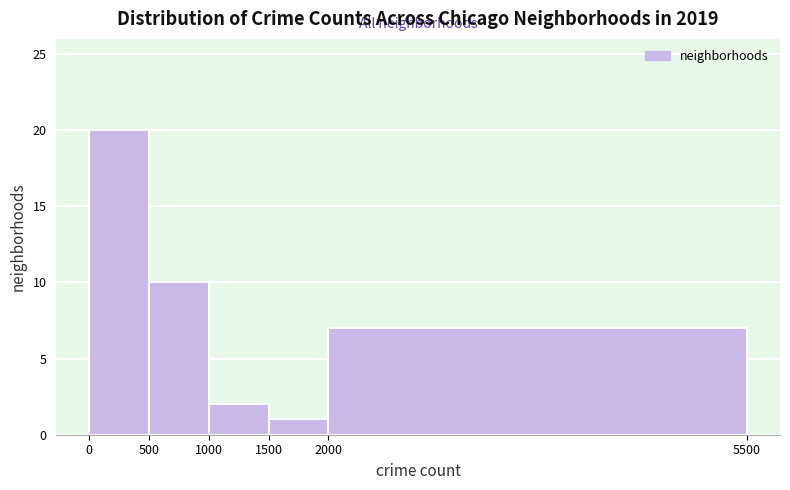

What is the height of the bar covering 500 to 1000 on the x-axis? The values are not printed on the chart, so give them approximately, as read against the axis.

10